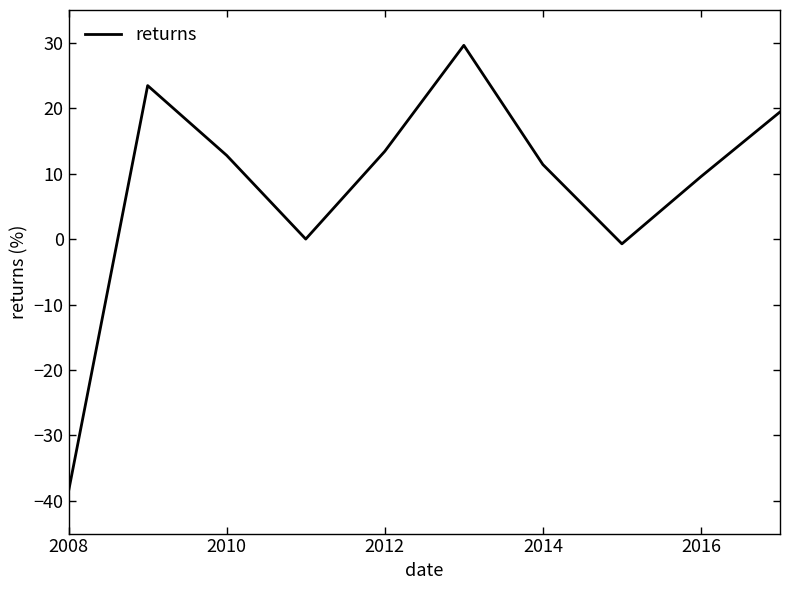

What is the average value?

8.0